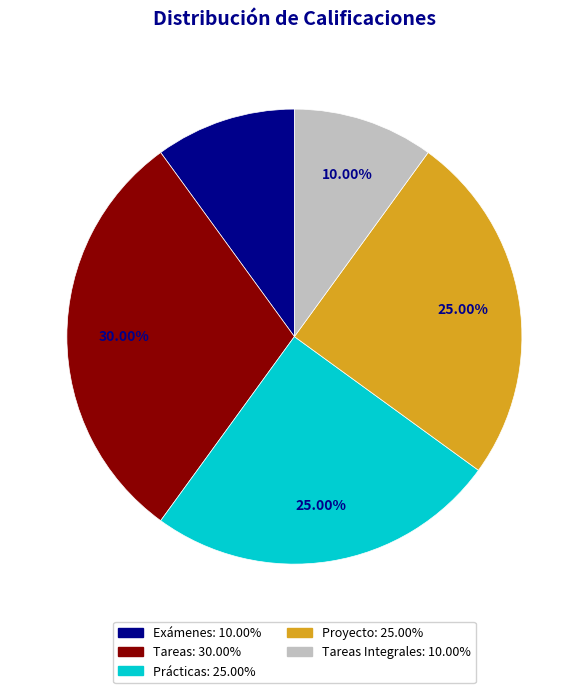

Does any single category account for the majority?

No